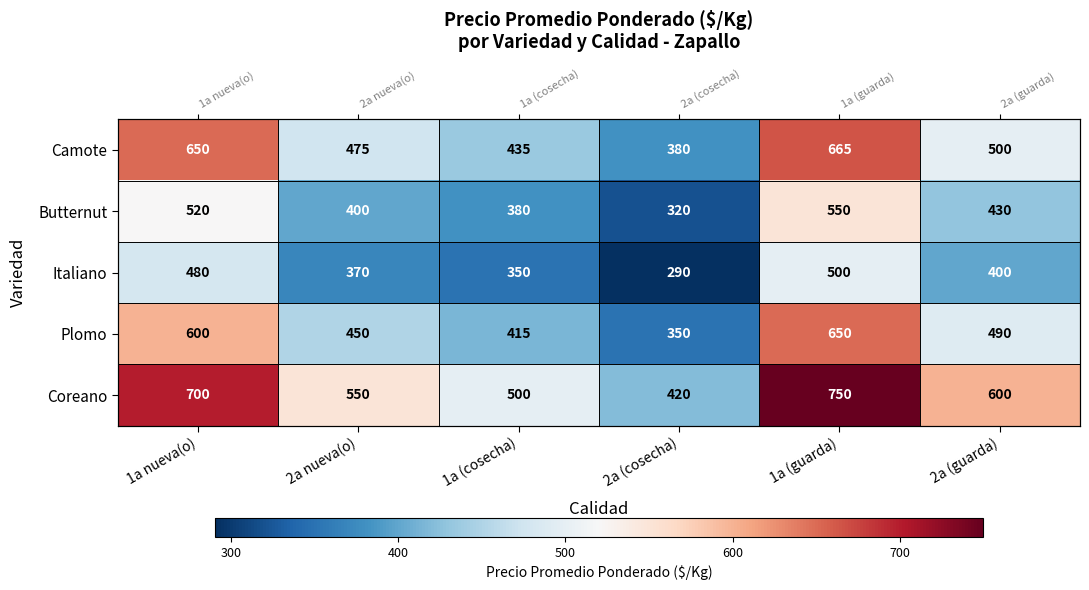

The value of Coreano at 1a (guarda) is 162. True or false?

False